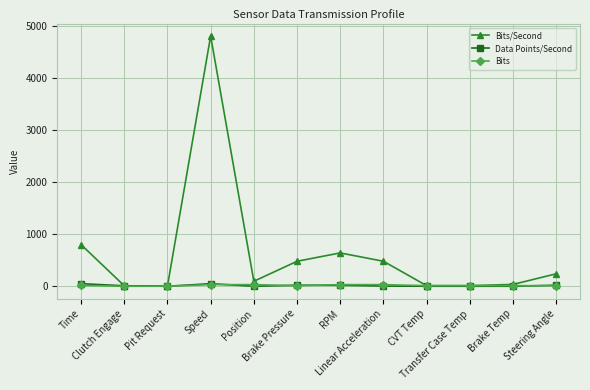

What is the value of the Data Points/Second point at the 6th from the left?

20